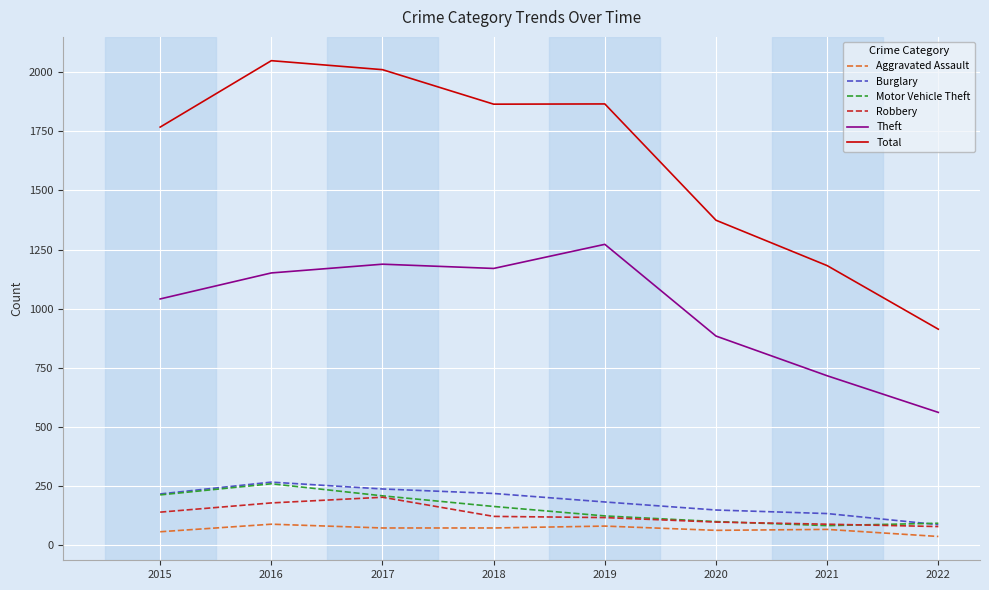

Is it true that Total equals 1865 at 2018?

True